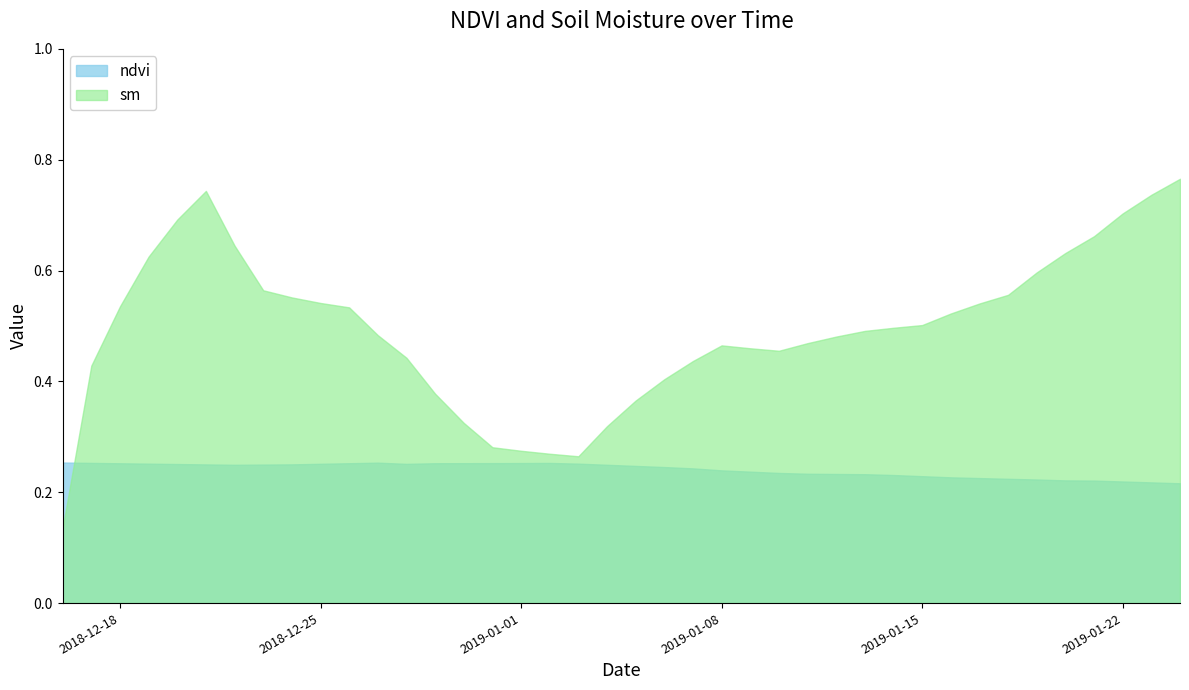

Is it true that sm equals 0.6 at 2018-12-19?

True